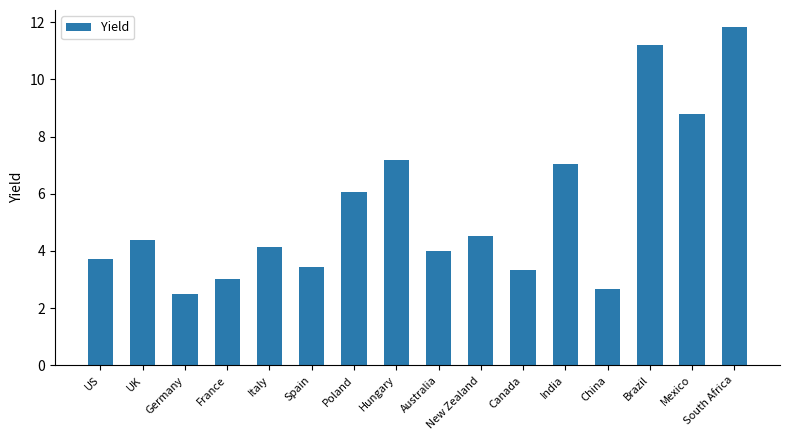

How many data points does each series have?

16